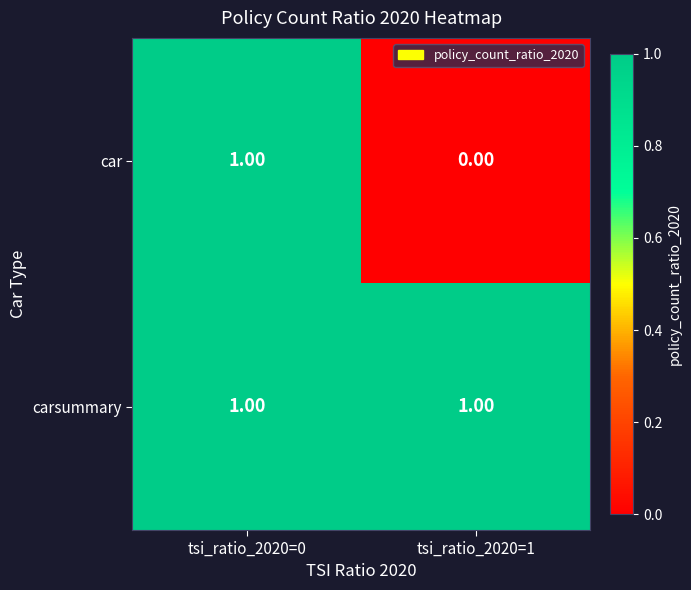

List the series in order of their overall mean, lowest first.

car, carsummary